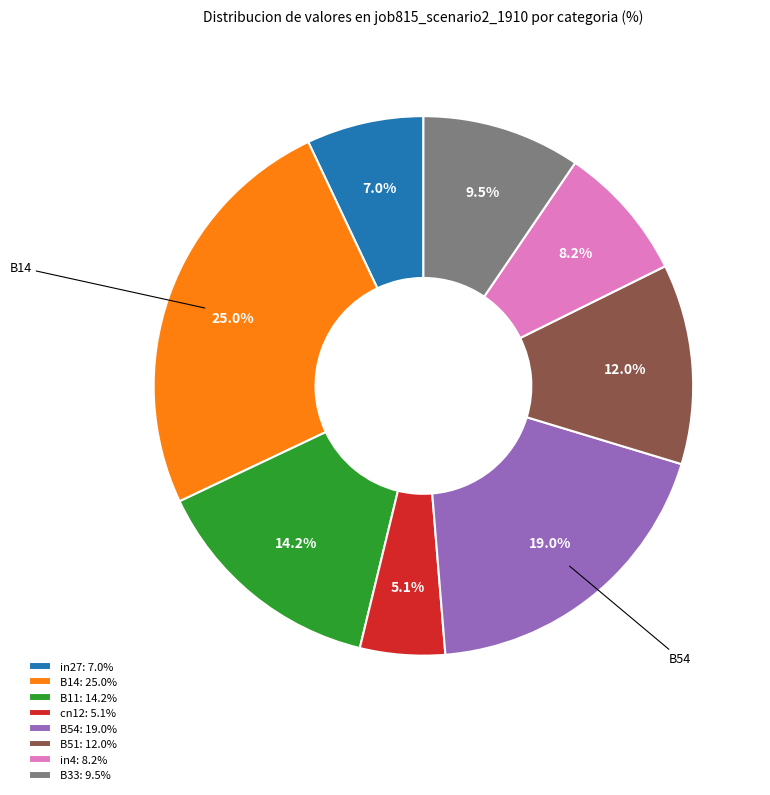

How many slices are in this pie chart?

8